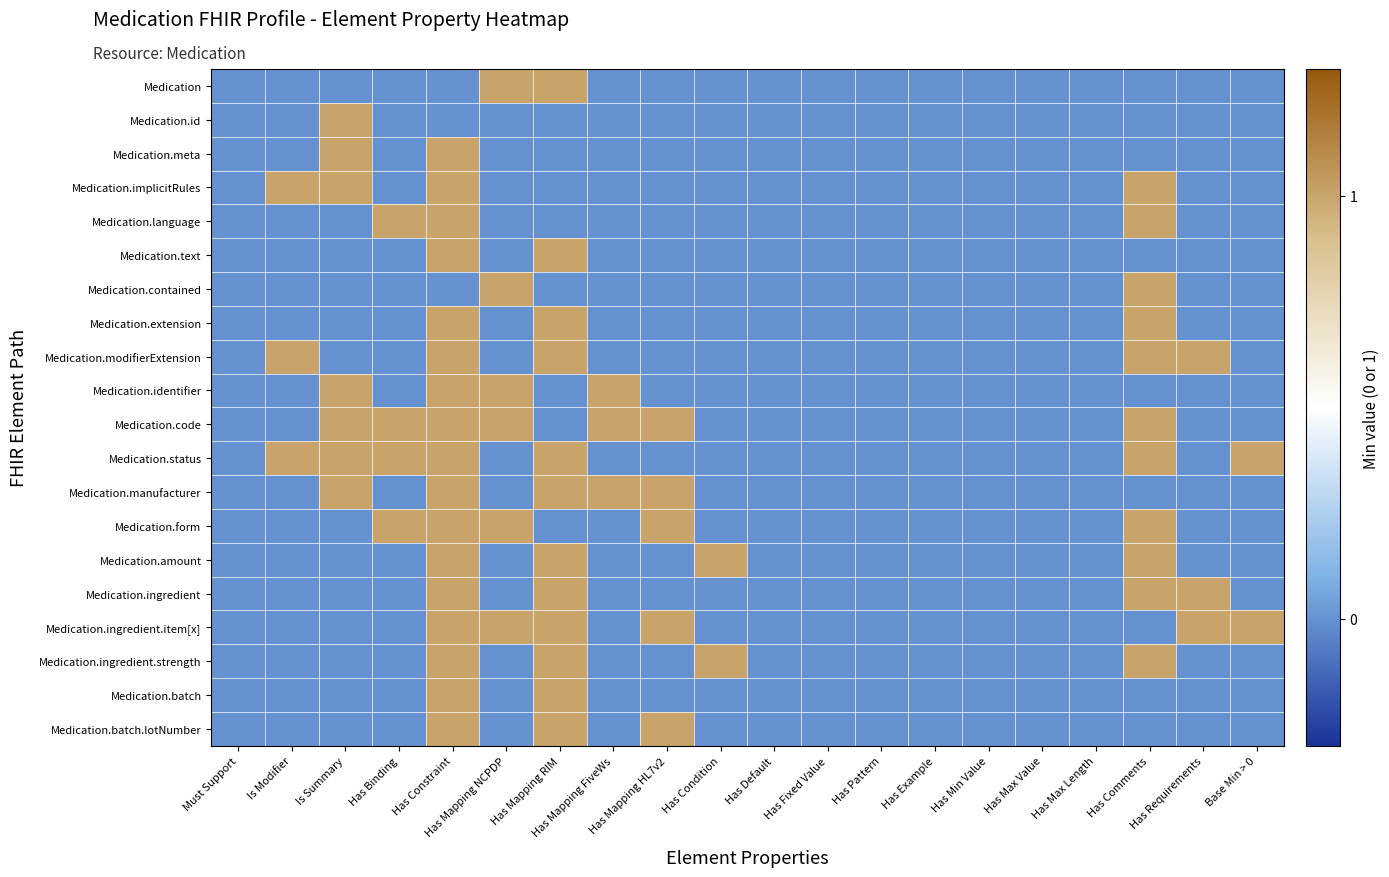

At how many categories does at least one series exceed 0?

12